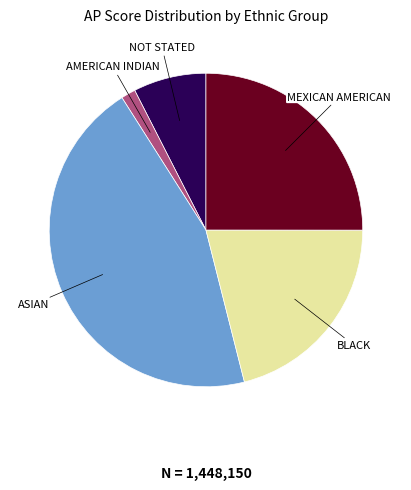

Is there a majority slice in this chart?

No